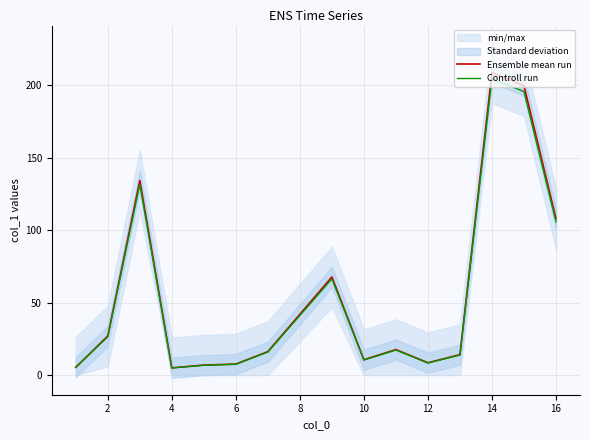

List the series in order of their overall mean, highest first.

Ensemble mean run, Controll run